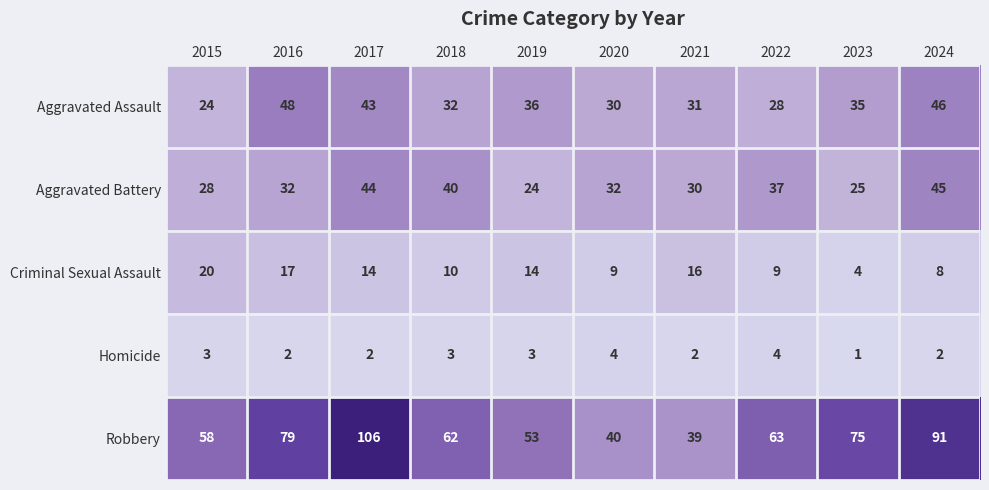

Where does the Robbery series first go above 63?

2016